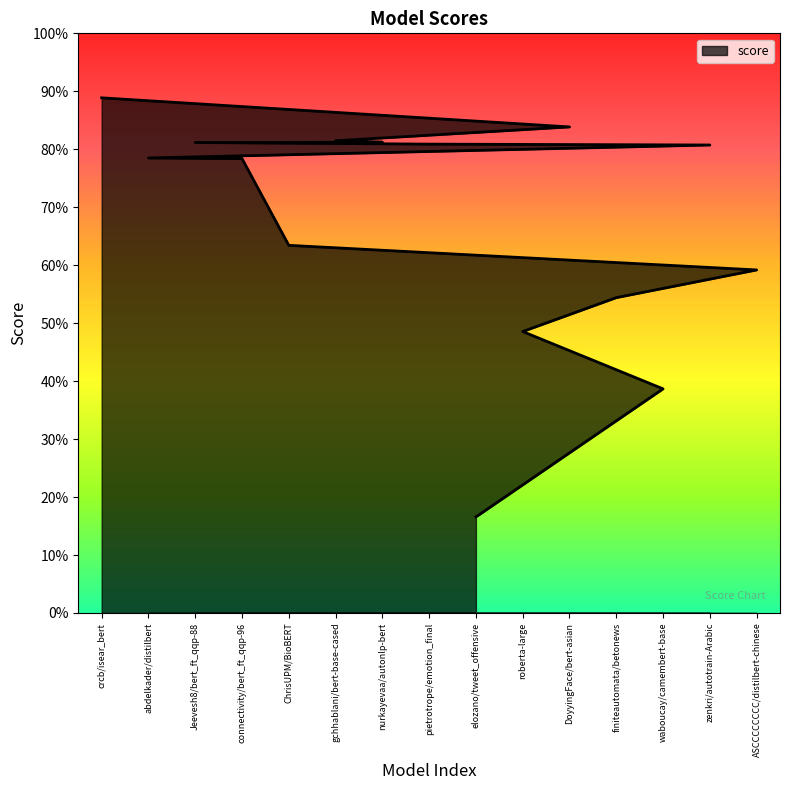

What is the sum of all values?

10.2